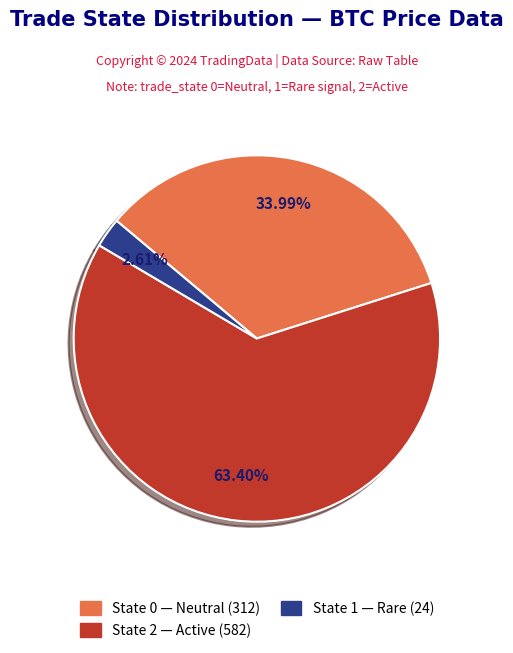

Is there any slice that represents more than half of the pie?

Yes